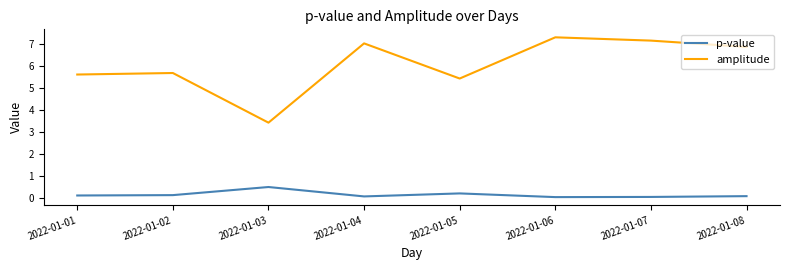

The value of amplitude at 2022-01-03 is 3.4. True or false?

True